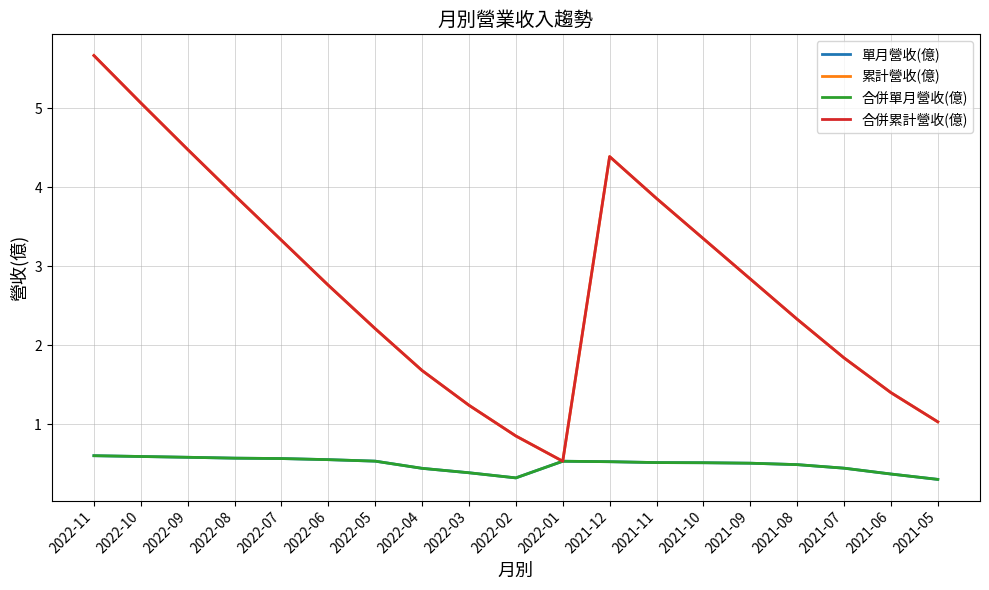

Does the chart display data point markers on the line(s)?

No